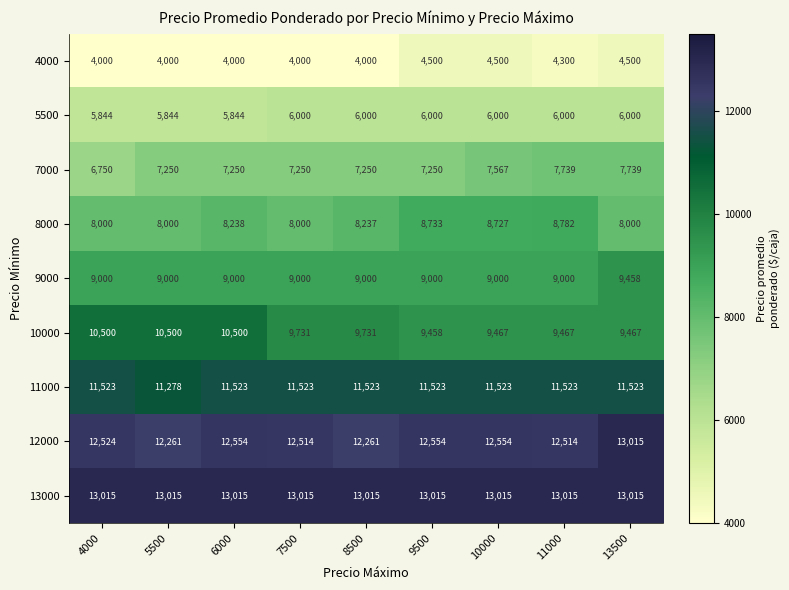

True or false: 10000 has a value of 14059 at 11000.

False